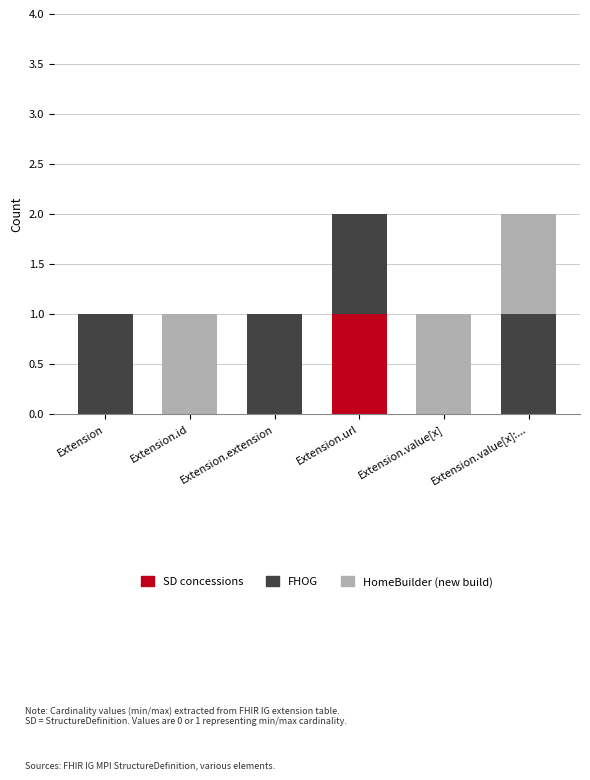

Are the bars grouped side by side (vs. stacked)?

No